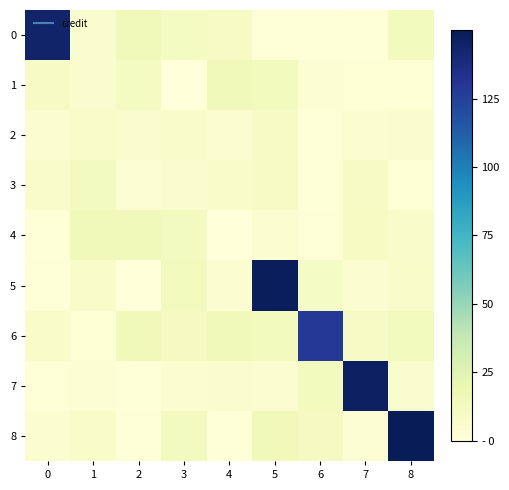

Reading right to left, list all the values displayed in this chart.

0: 8=13.0	7=0.9	6=2.3	5=2.3	4=9.0	3=11.0	2=14.3	1=5.6	0=144.0
1: 8=2.8	7=2.7	6=3.2	5=12.5	4=14.5	3=0.3	2=10.6	1=5.3	0=9.0
2: 8=5.5	7=4.4	6=2.1	5=9.2	4=4.4	3=6.5	2=5.3	1=7.9	0=4.6
3: 8=2.6	7=9.1	6=0.7	5=8.9	4=7.7	3=5.3	2=3.0	1=11.8	0=6.8
4: 8=6.6	7=10.3	6=1.5	5=4.6	4=0.0	3=12.1	2=14.5	1=14.2	0=1.0
5: 8=7.8	7=4.7	6=9.9	5=148.5	4=3.9	3=13.6	2=0.5	1=7.4	0=1.8
6: 8=13.8	7=9.0	6=129.1	5=13.4	4=14.1	3=11.6	2=14.5	1=2.8	0=8.2
7: 8=5.4	7=146.7	6=12.4	5=4.1	4=5.8	3=4.9	2=0.7	1=2.9	0=1.3
8: 8=150.0	7=3.0	6=11.6	5=14.8	4=1.1	3=12.0	2=2.1	1=8.1	0=4.2